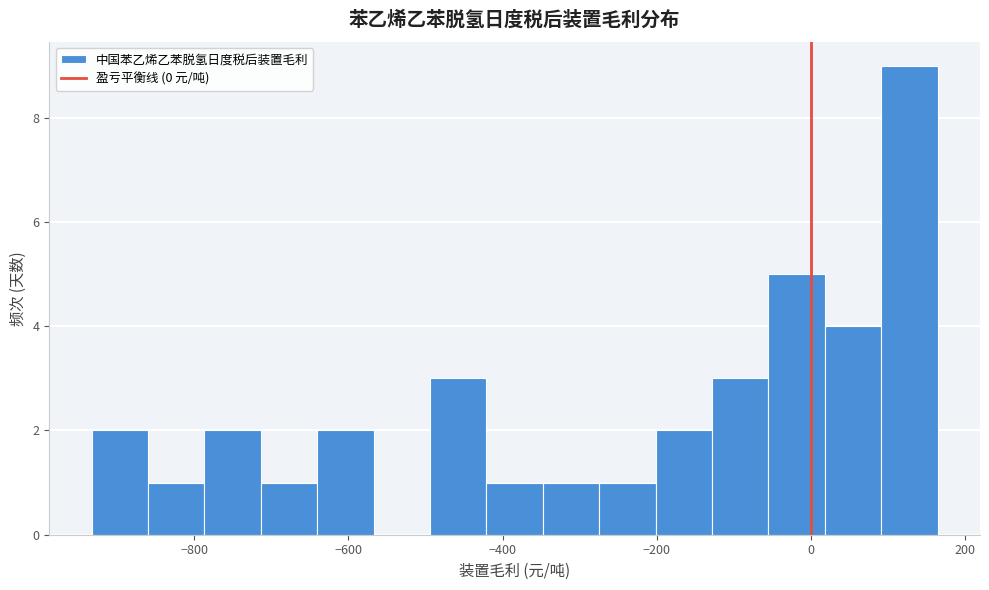

Around what value on the x-axis is the tallest bar? Give the approximate position of its centre, as read against the axis.

120